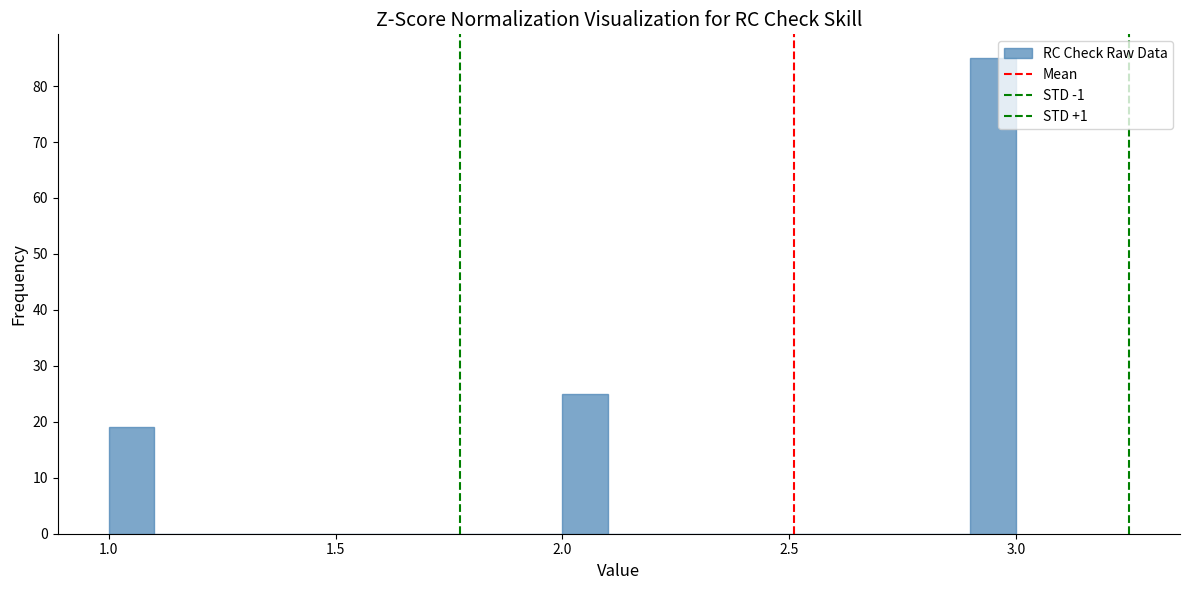

Around what value on the x-axis is the tallest bar? Give the approximate position of its centre, as read against the axis.

2.95